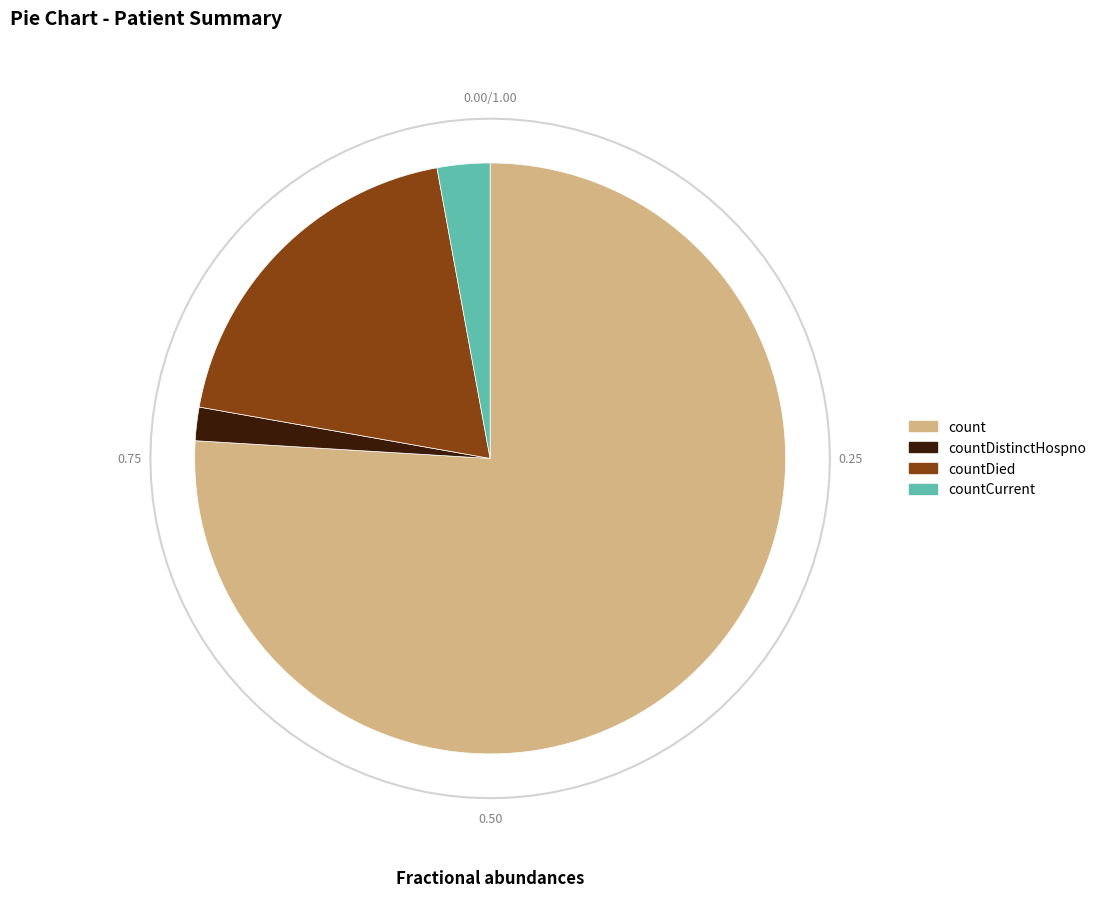

To the nearest percent, what is the difference between the countDied and count slice percentages?

57%